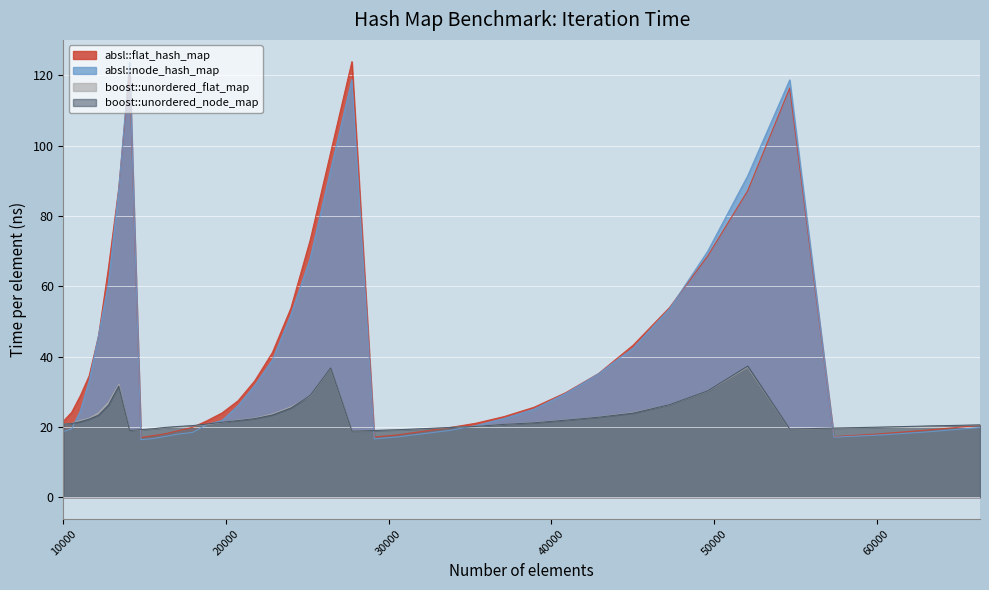

What is the approximate value of absl::node_hash_map at 22845?

39.0